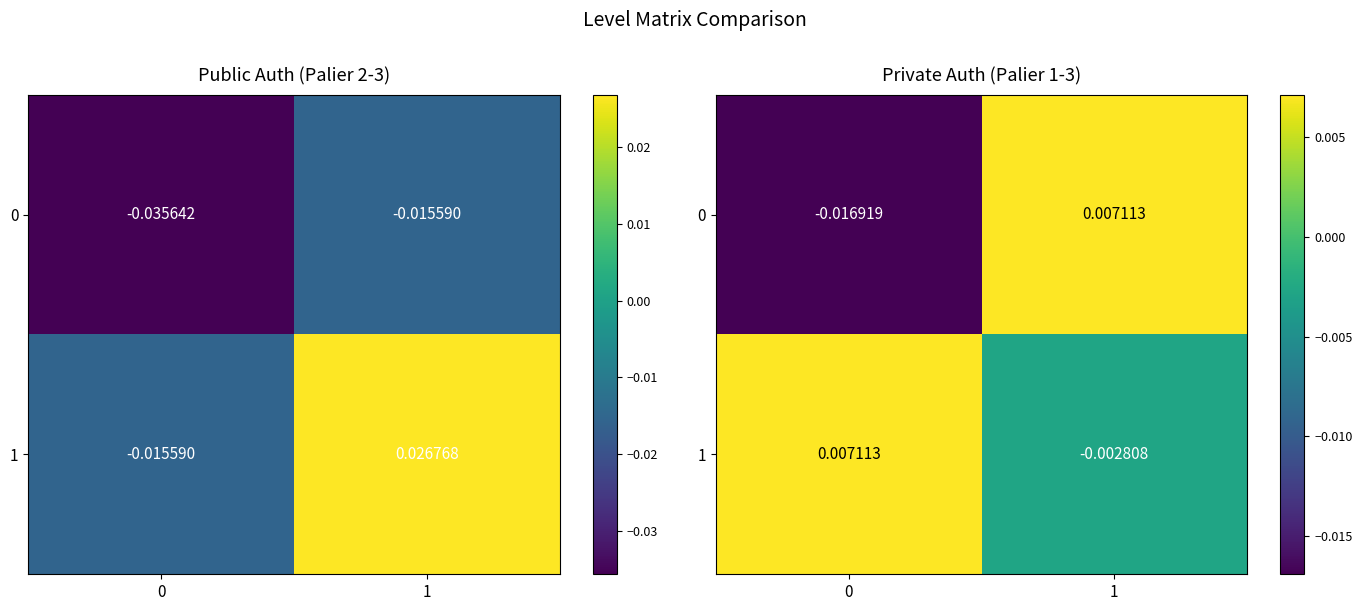

Between 1 and 0, which is larger?

1